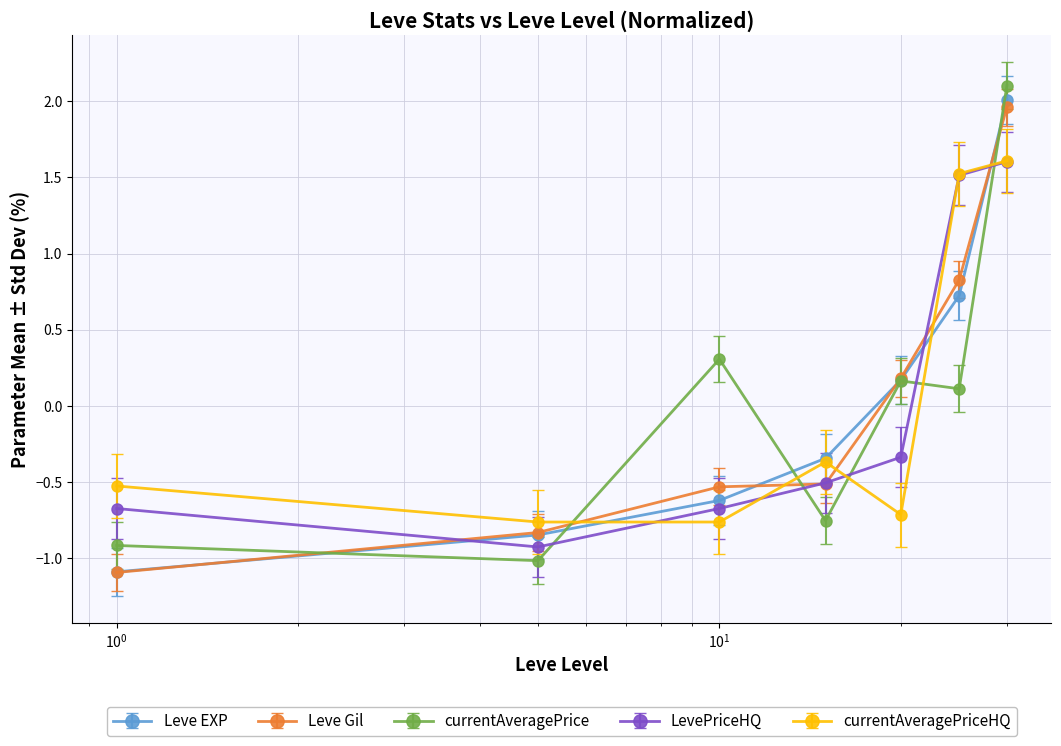

Does the chart display data point markers on the line(s)?

Yes